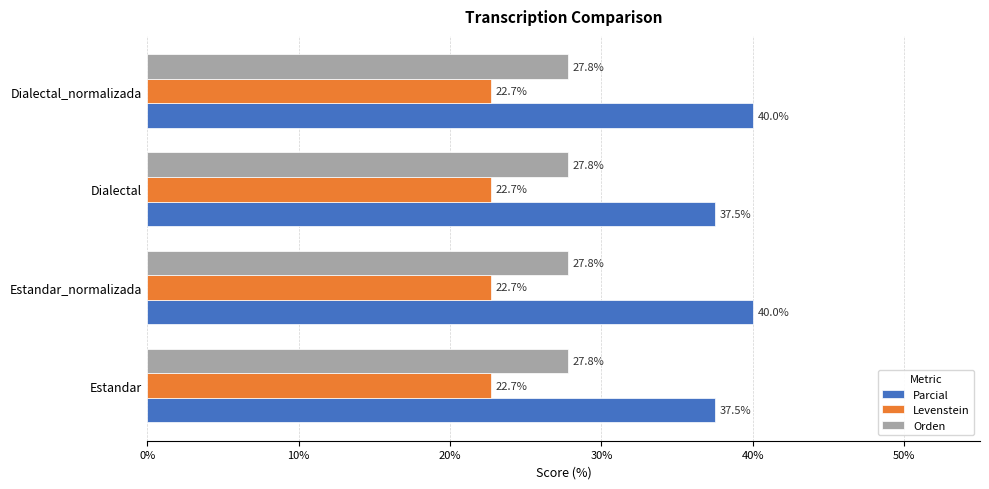

True or false: Levenstein has a value of 15.1 at Dialectal.

False